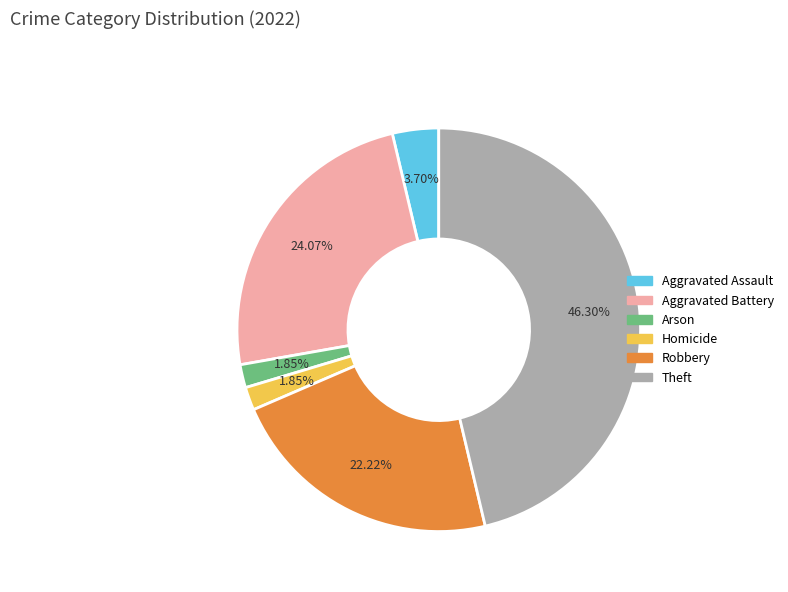

Is there a majority slice in this chart?

No